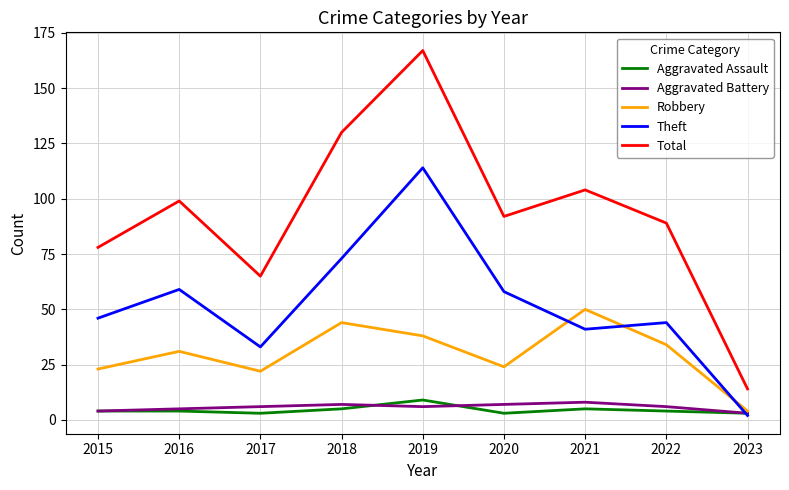

Which series has the largest range (max minus min)?

Total